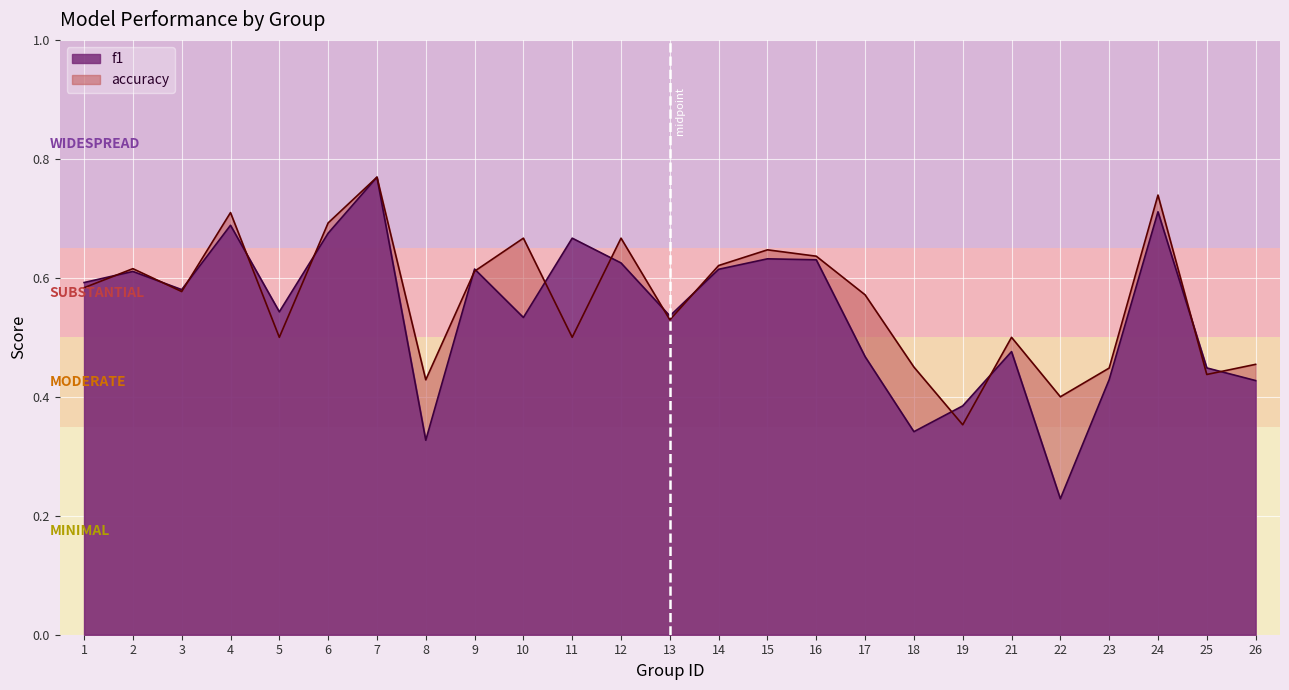

Rank the series at 15 from highest to lowest value.

accuracy, f1